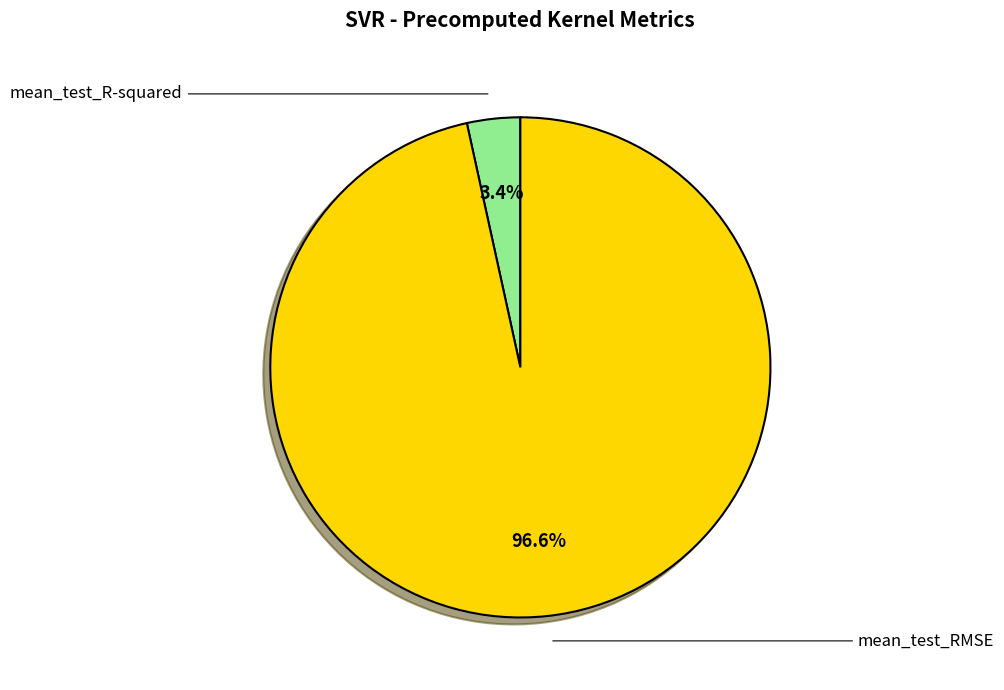

Is there any slice that represents more than half of the pie?

Yes